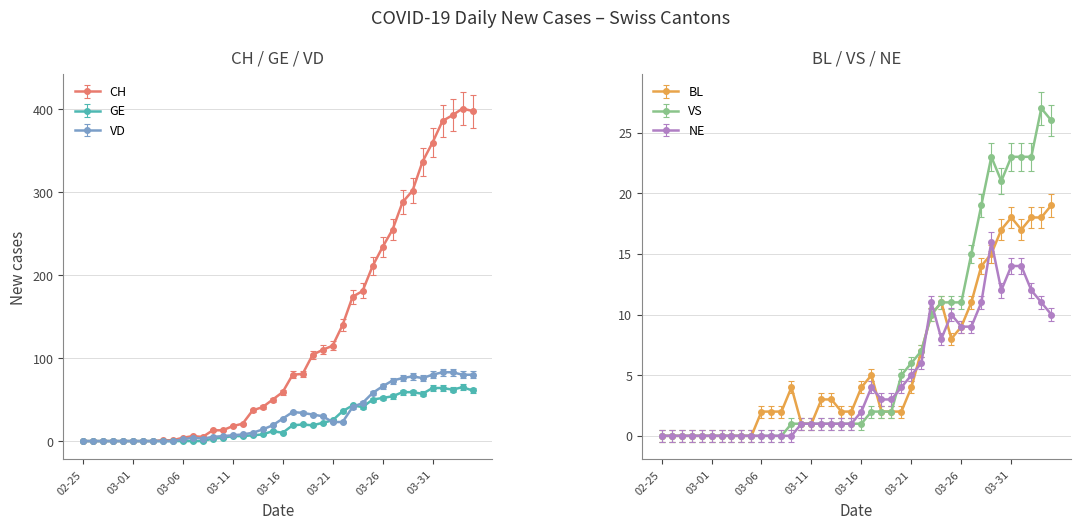

True or false: VD and CH cross at least once.

False